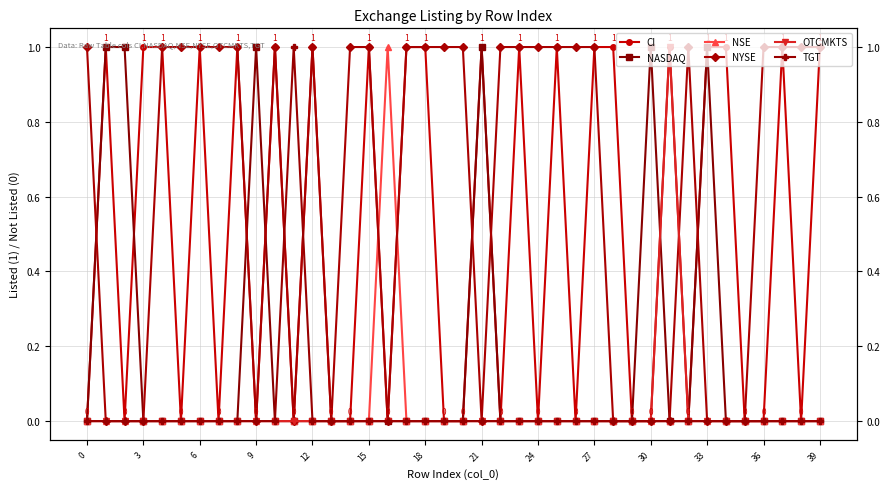

Does the chart have visible grid lines?

Yes